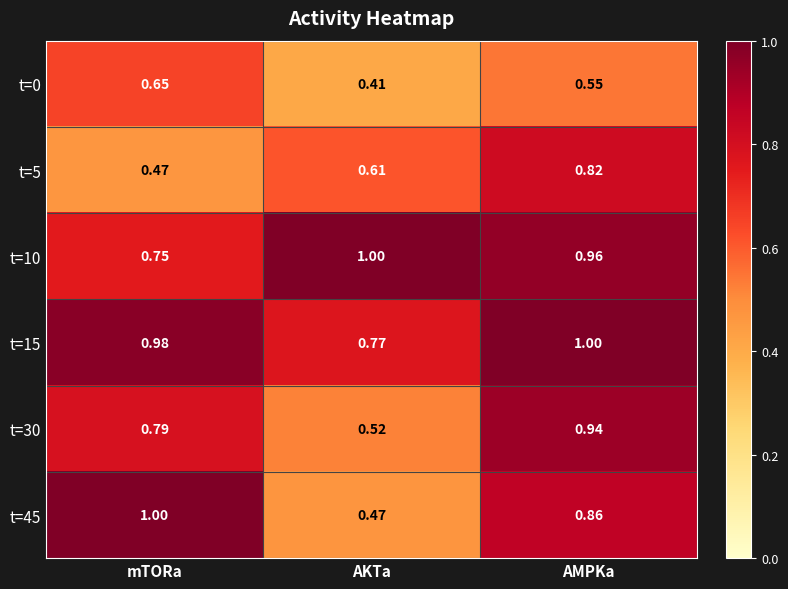

Where is t=45 nearest to the value 0?

AKTa